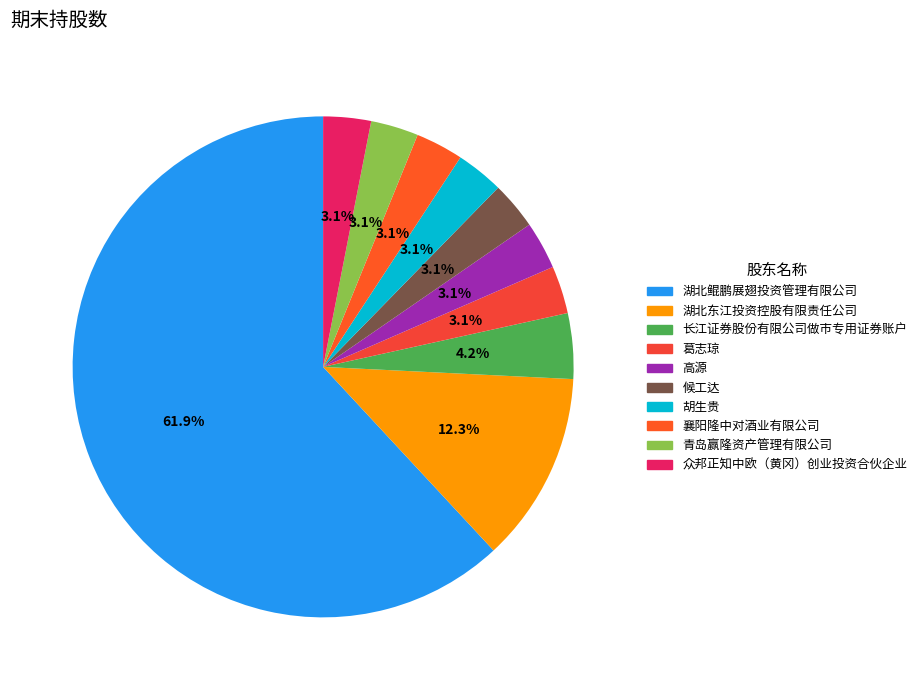

Is 湖北鲲鹏展翅投资管理有限公司 the majority of the pie?

Yes